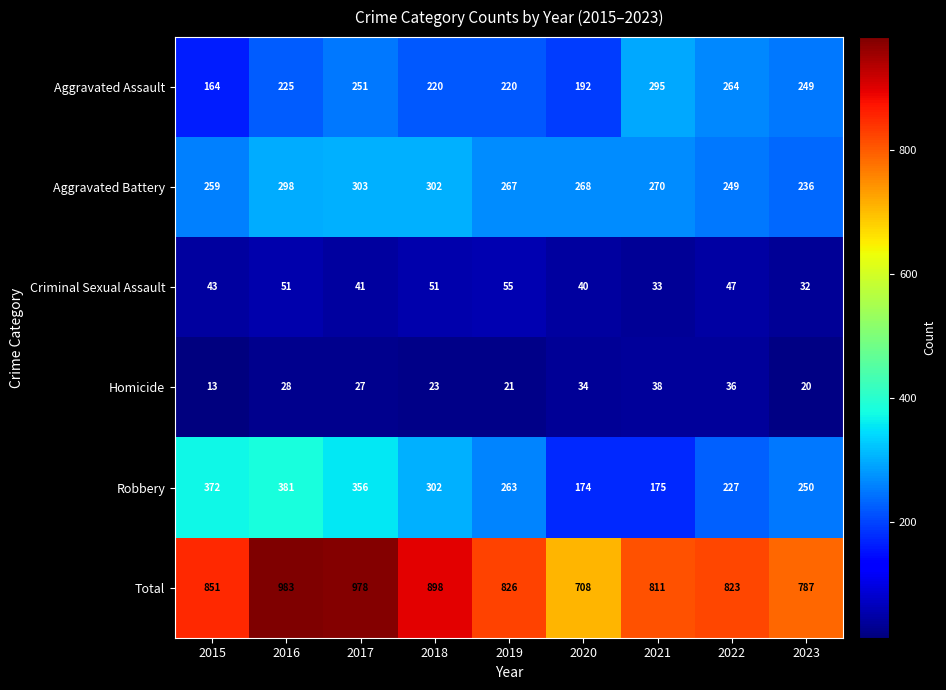

Rank the series at 2019 from lowest to highest value.

Homicide, Criminal Sexual Assault, Aggravated Assault, Robbery, Aggravated Battery, Total